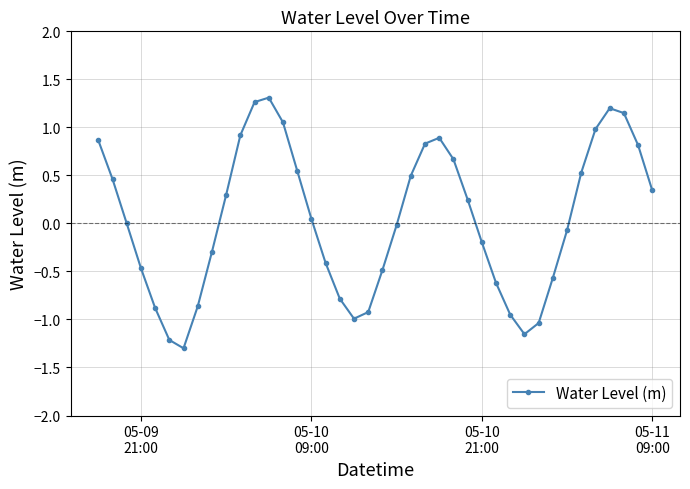

What is the minimum value shown in the chart?

-1.3